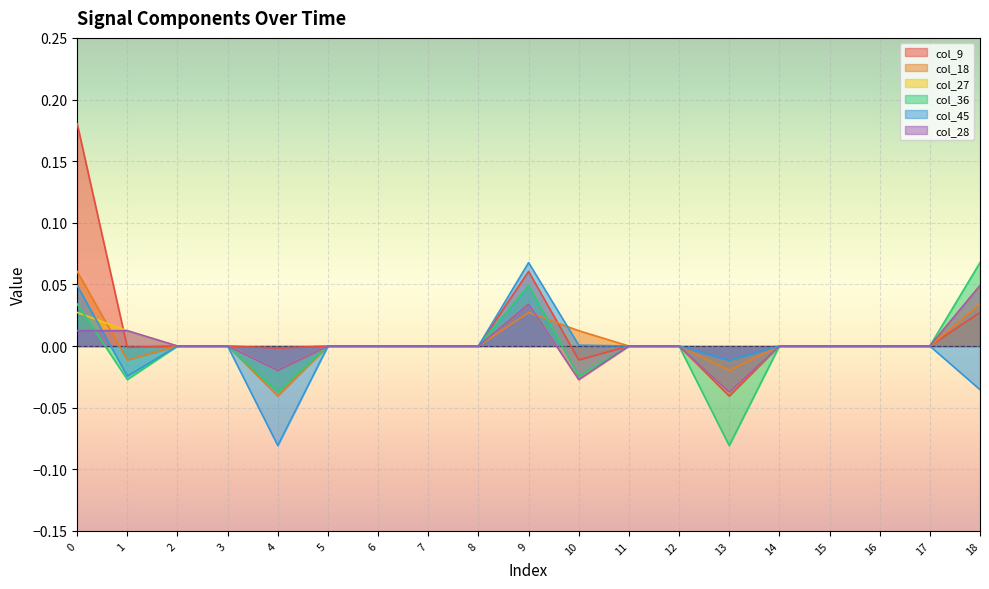

True or false: col_45 has more than 0 points higher than both neighbors.

True